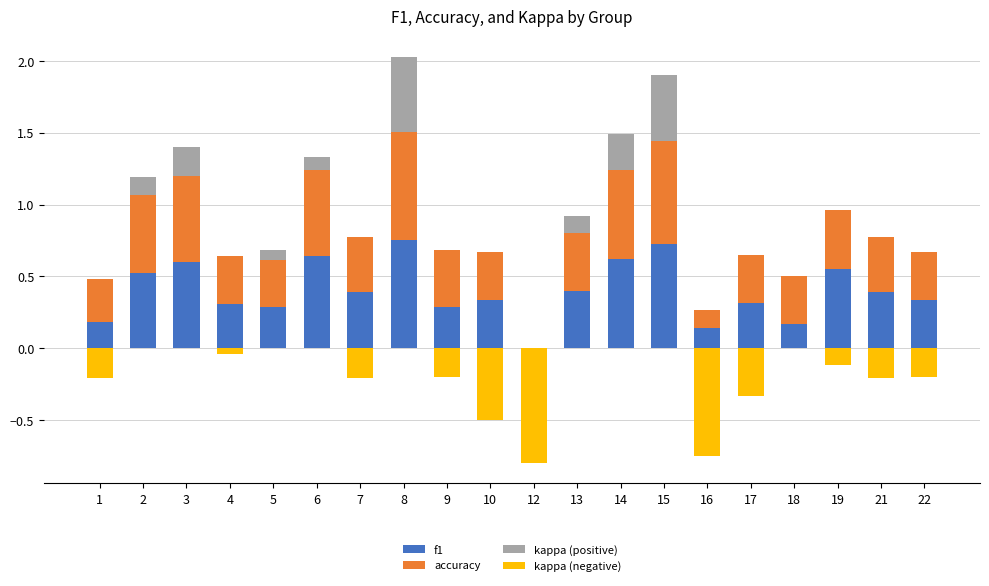

What is the difference between the second highest and second lowest values in the f1 series?

0.6